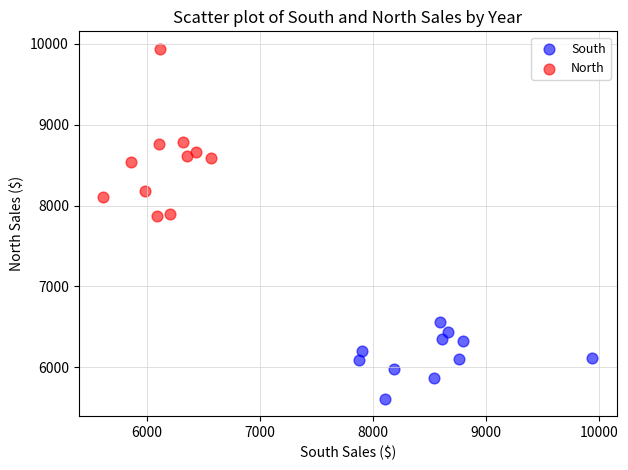

Which series has the largest Y range (max minus min)?

North